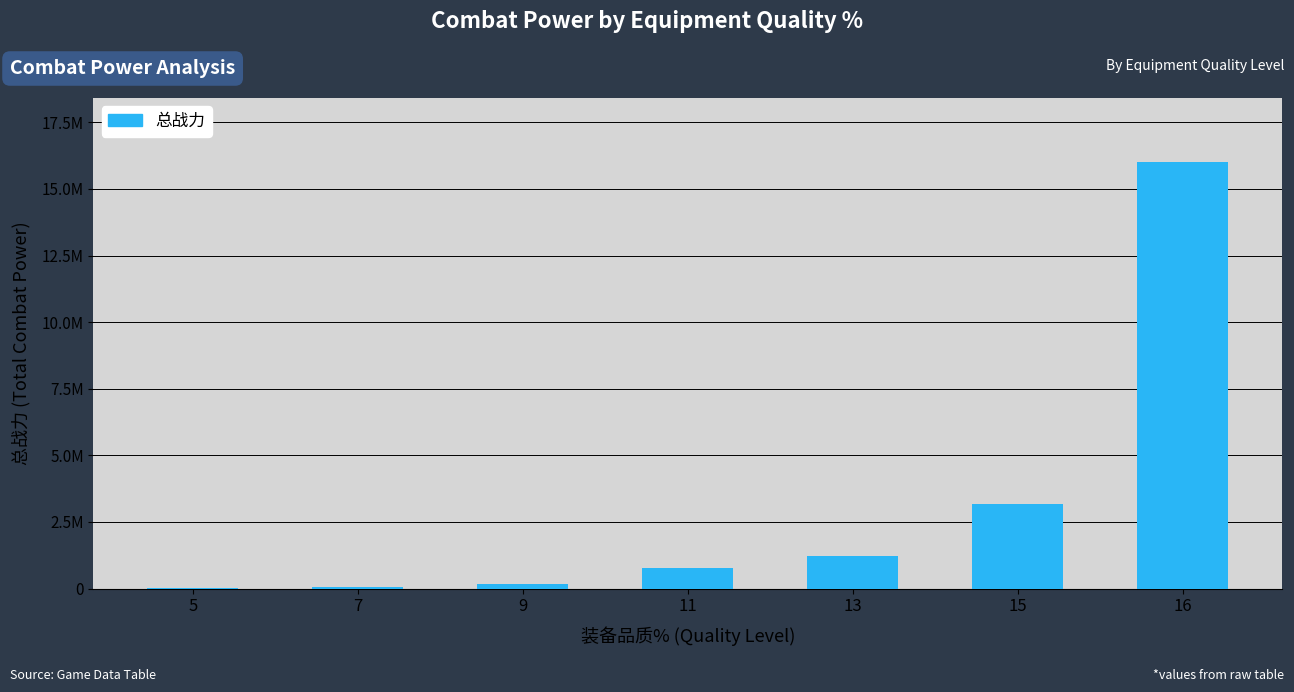

How many values are below 787263?

3